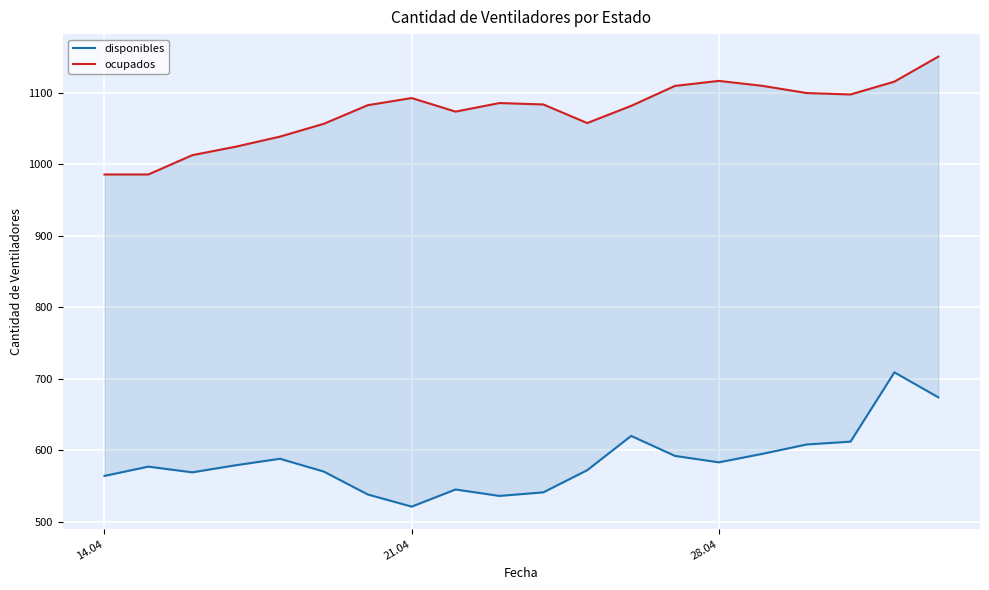

The value of disponibles at 28.04 is 128. True or false?

False